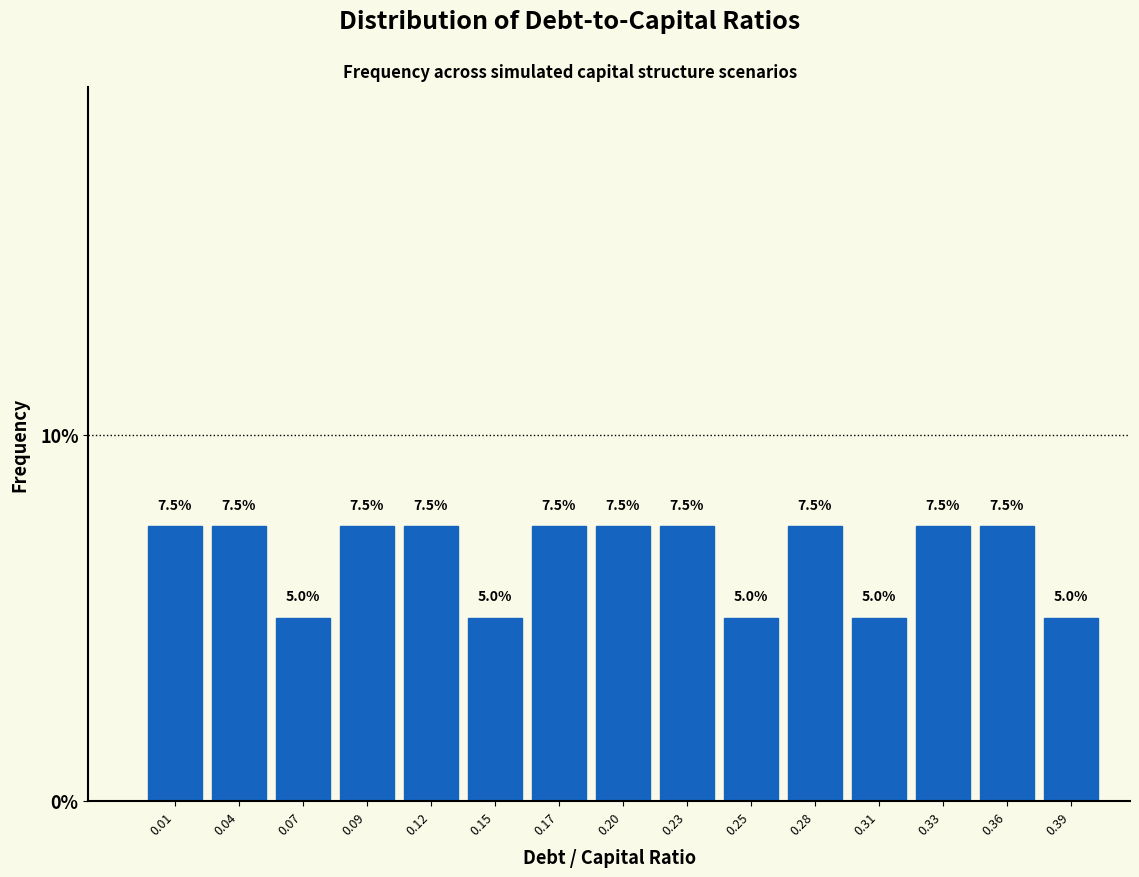

How tall is the bar that spans 0.105 to 0.135 on the x-axis? The bar edges are not printed on the chart, so give them approximately, as read against the axis.

7.5